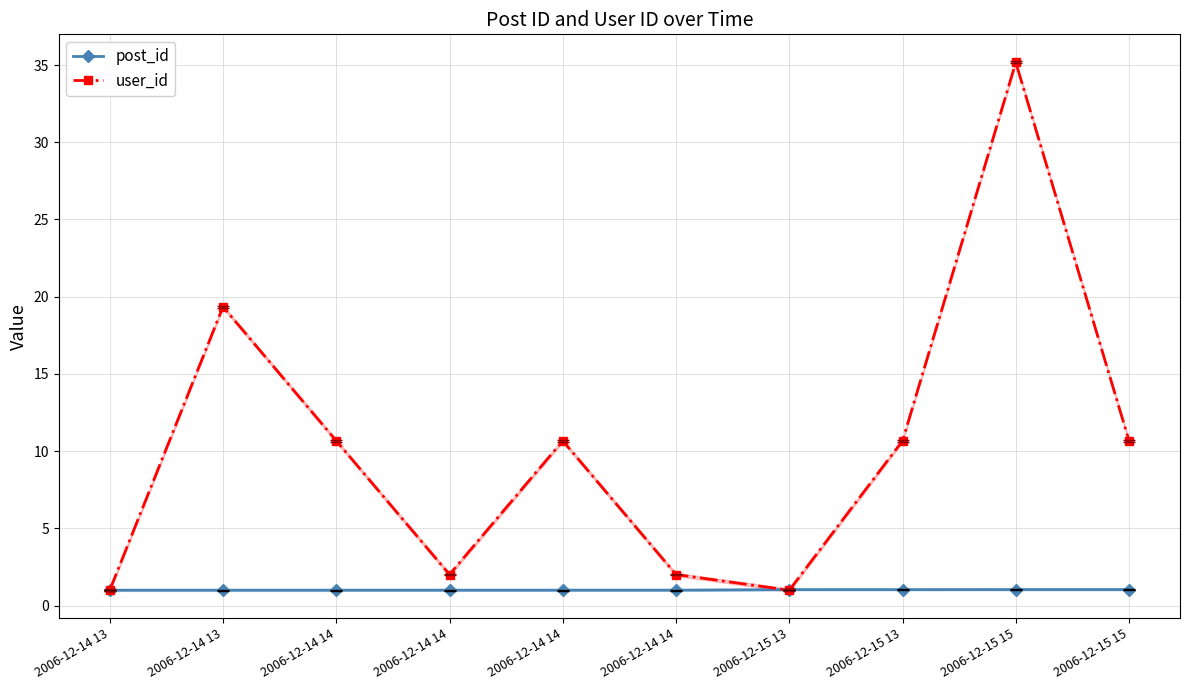

List the series in order of their overall mean, highest first.

user_id, post_id